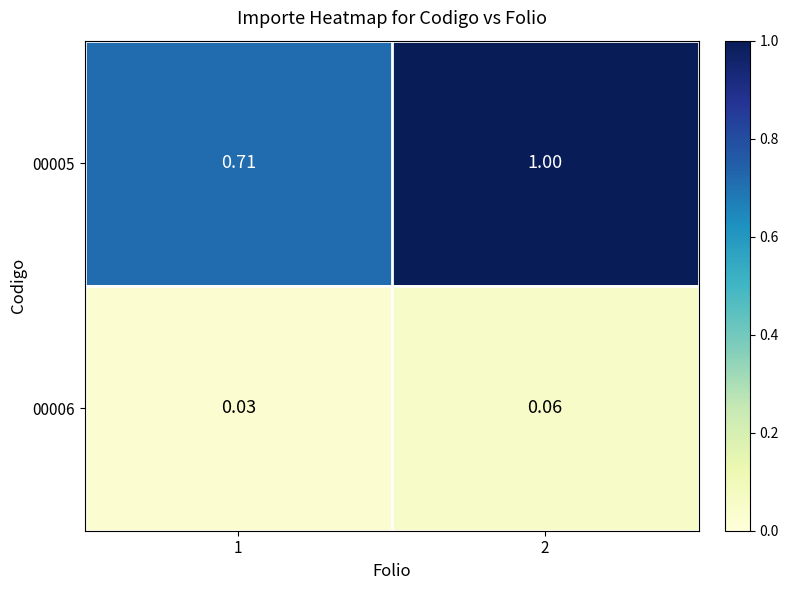

What is the maximum value shown in the chart?

1.0